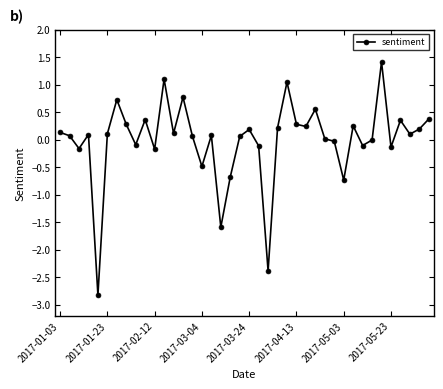

How many data points does each series have?

40